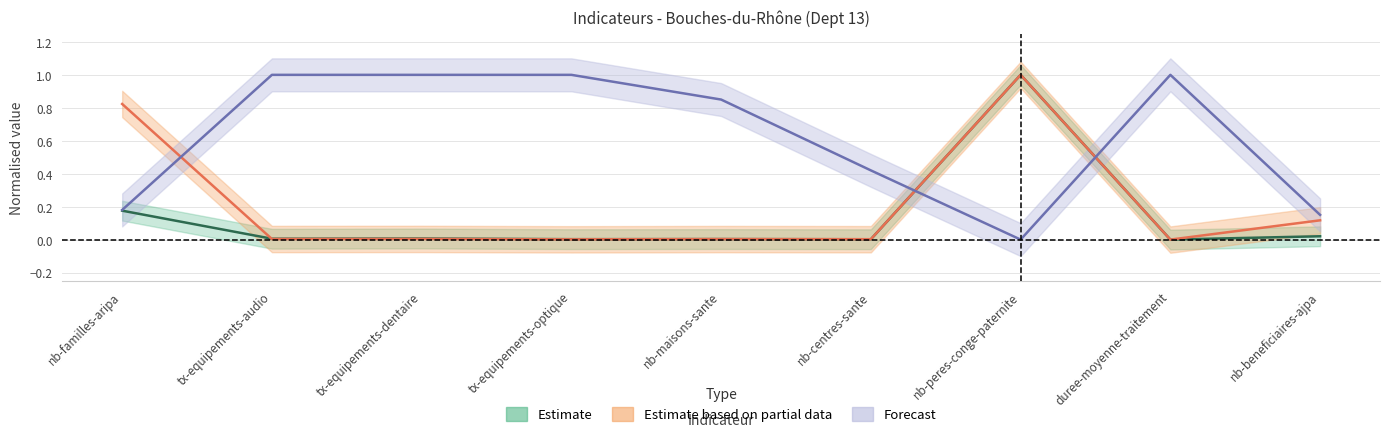

How many pourcentage_cible values are between 0 and 1?

9